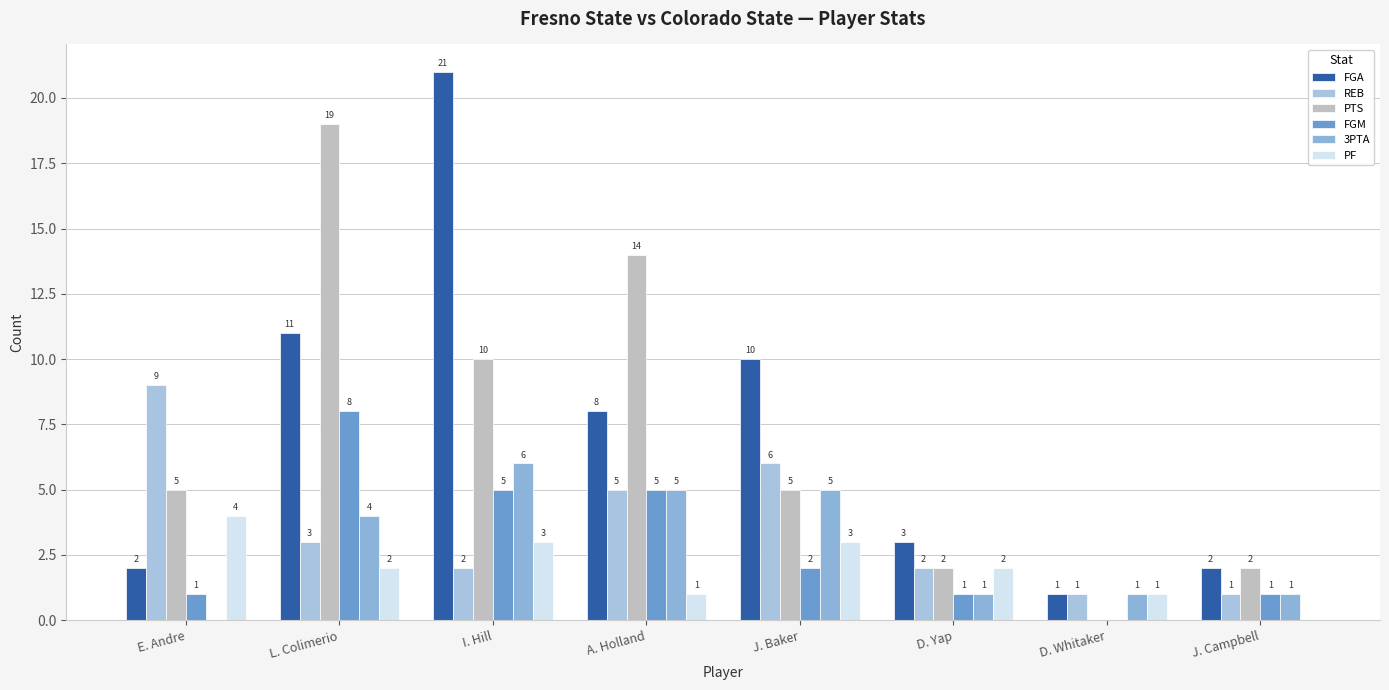

Is the value of PTS at I. Hill greater than the value of FGM at A. Holland?

Yes